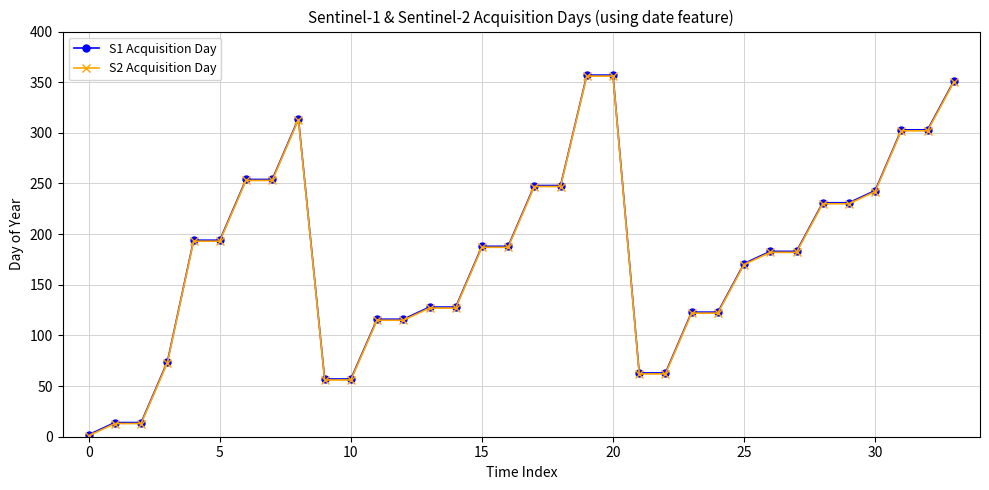

What is the greatest value displayed?

357